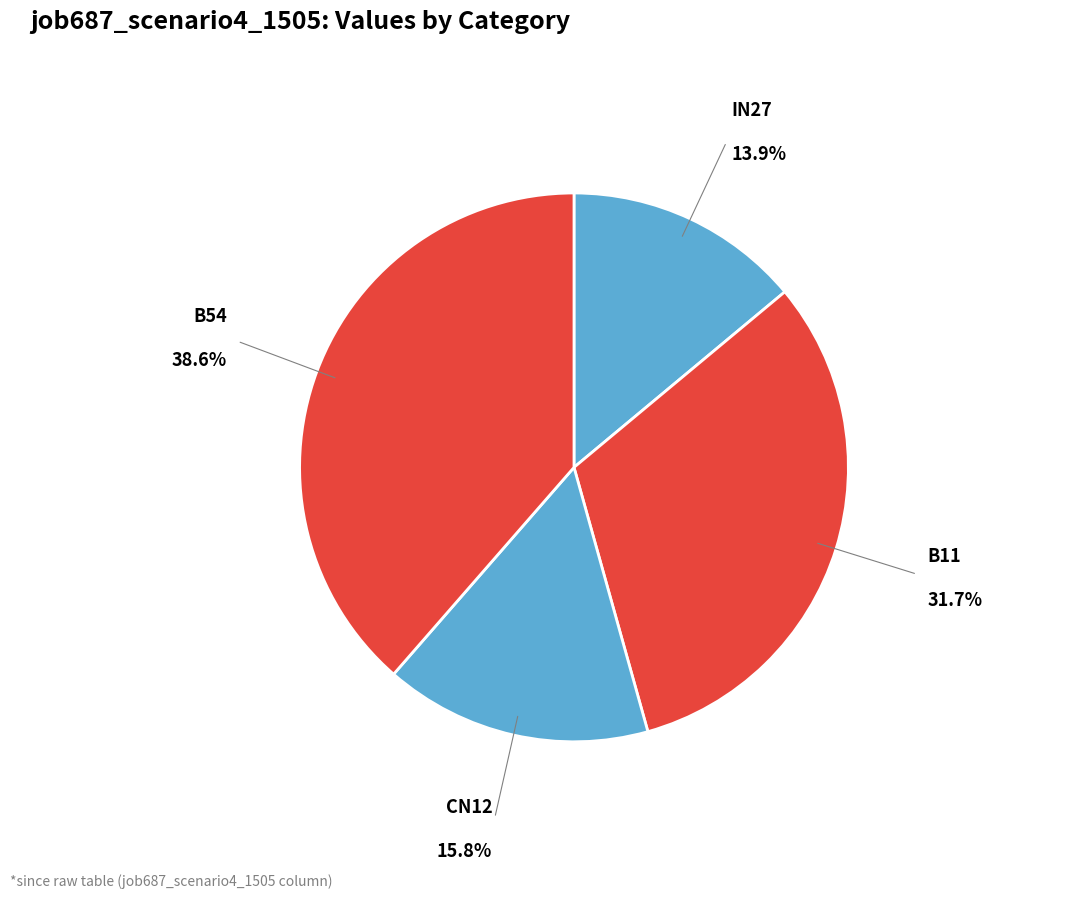

Count the number of slices in the pie.

4